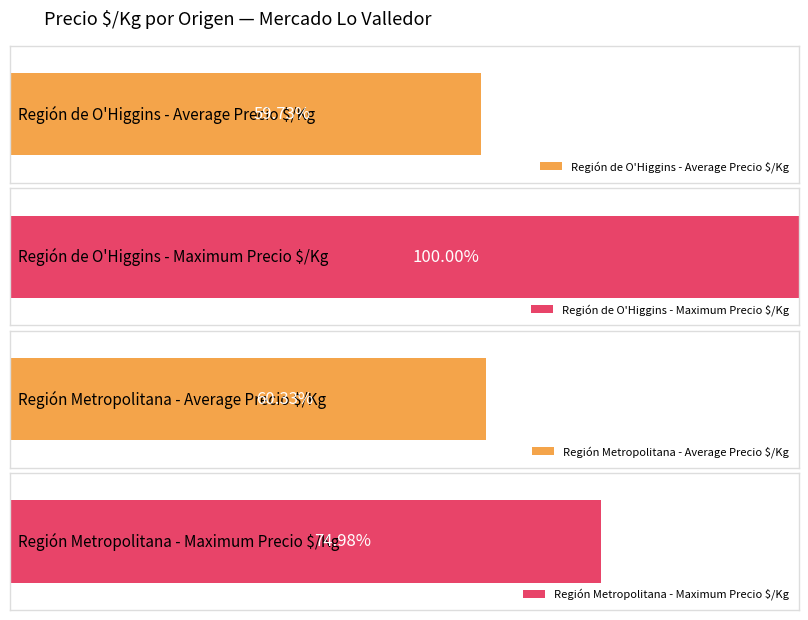

The value of Precio $/Kg at Región Metropolitana is 335. True or false?

False